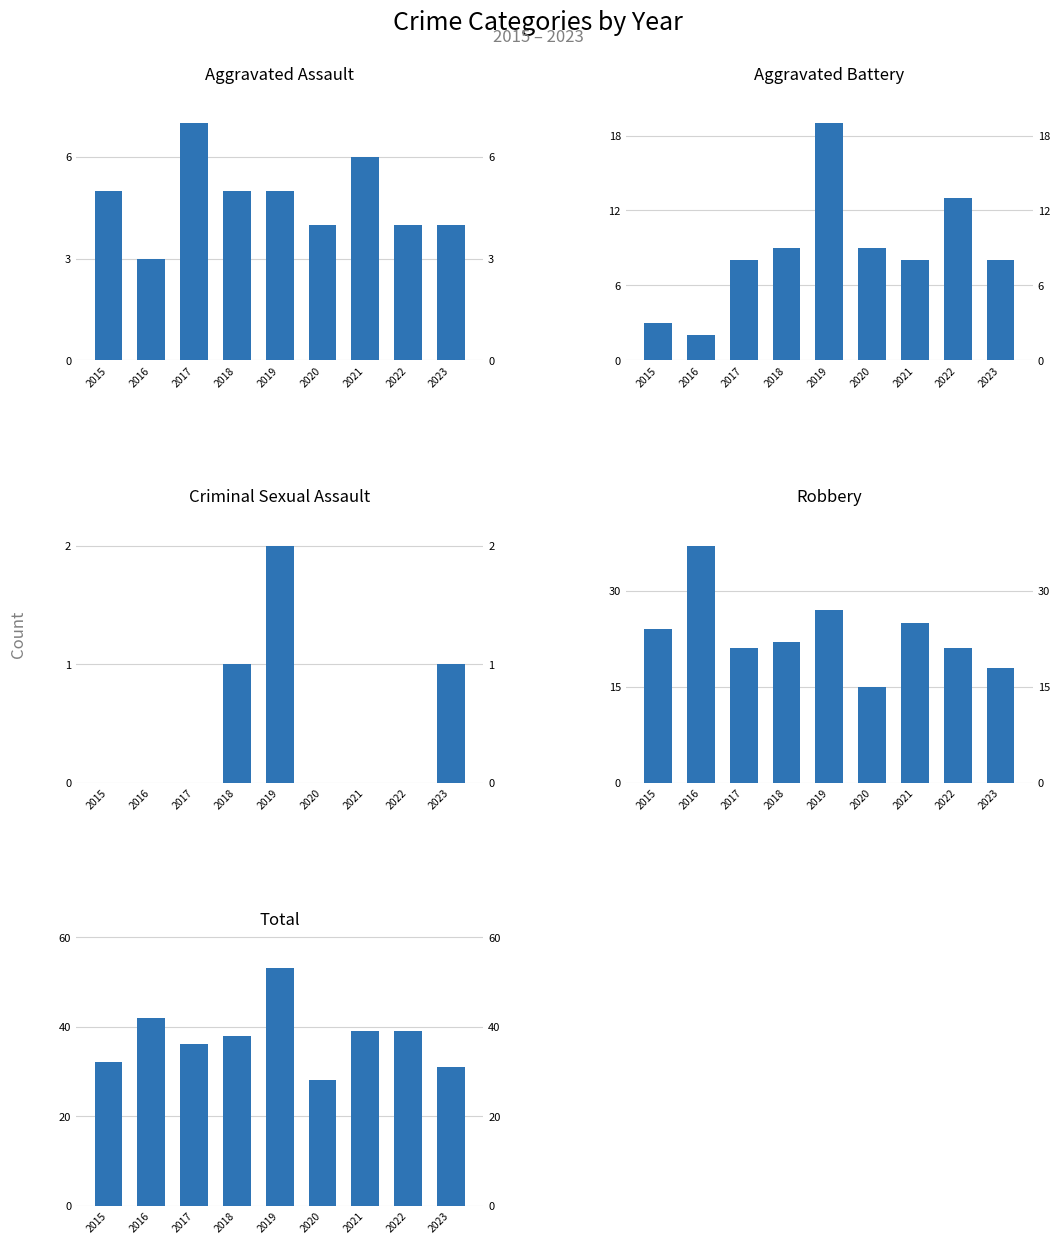

At how many categories does at least one series exceed 2?

9